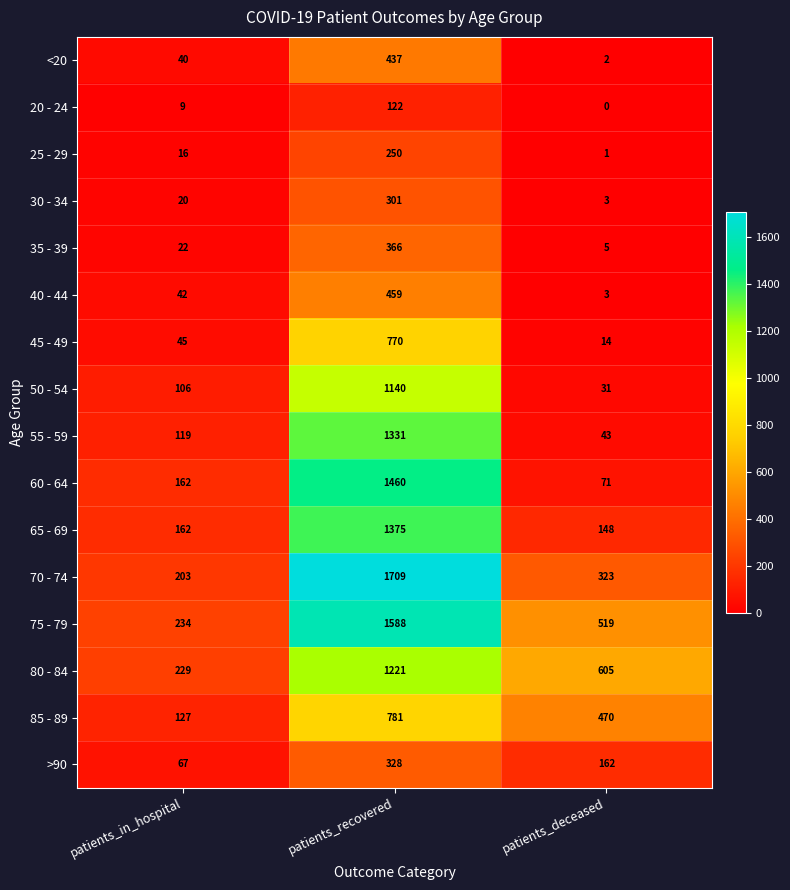

What is the difference between the >90 values at patients_deceased and patients_in_hospital?

95